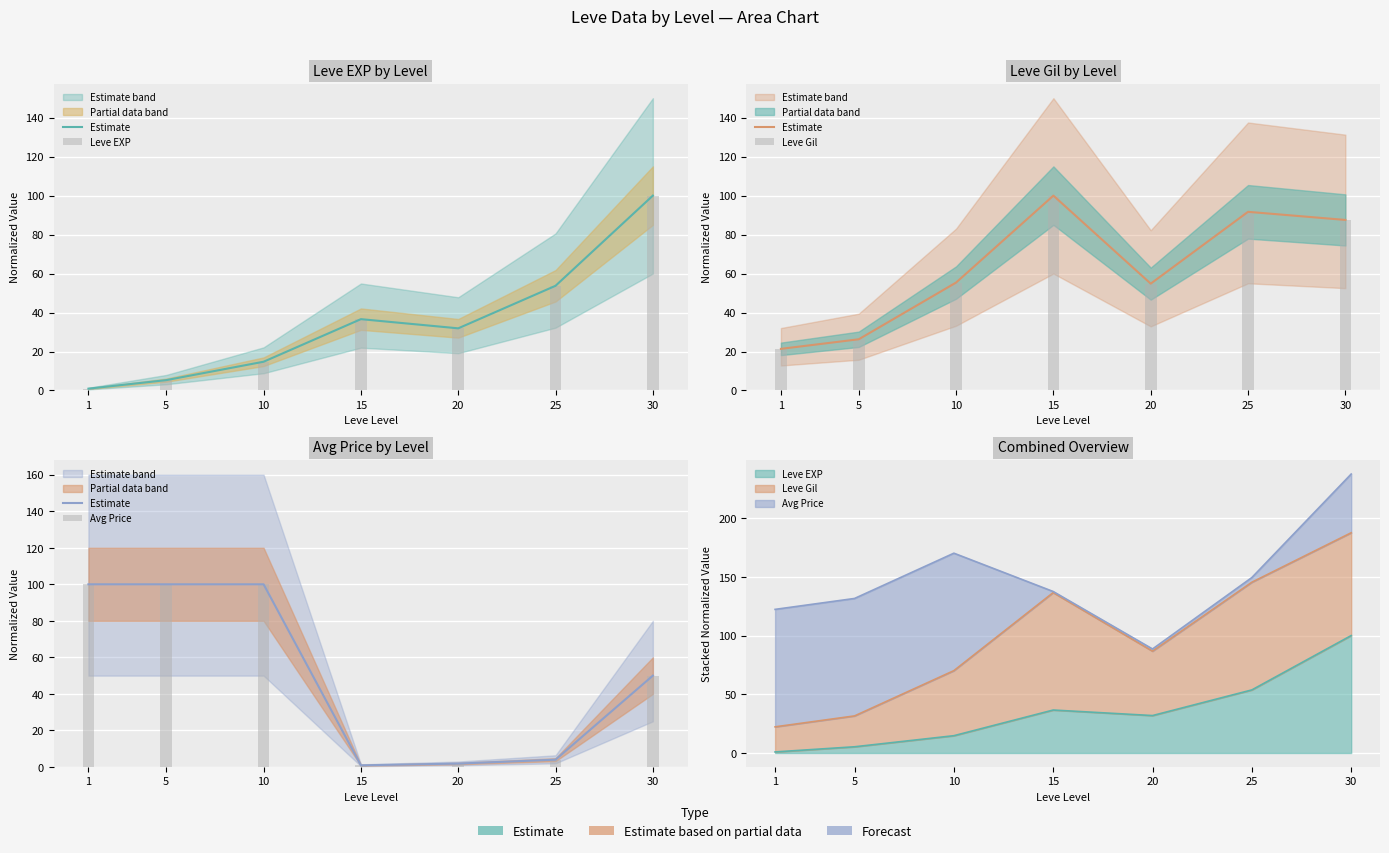

The value of Leve Gil at 20 is 75.9. True or false?

False